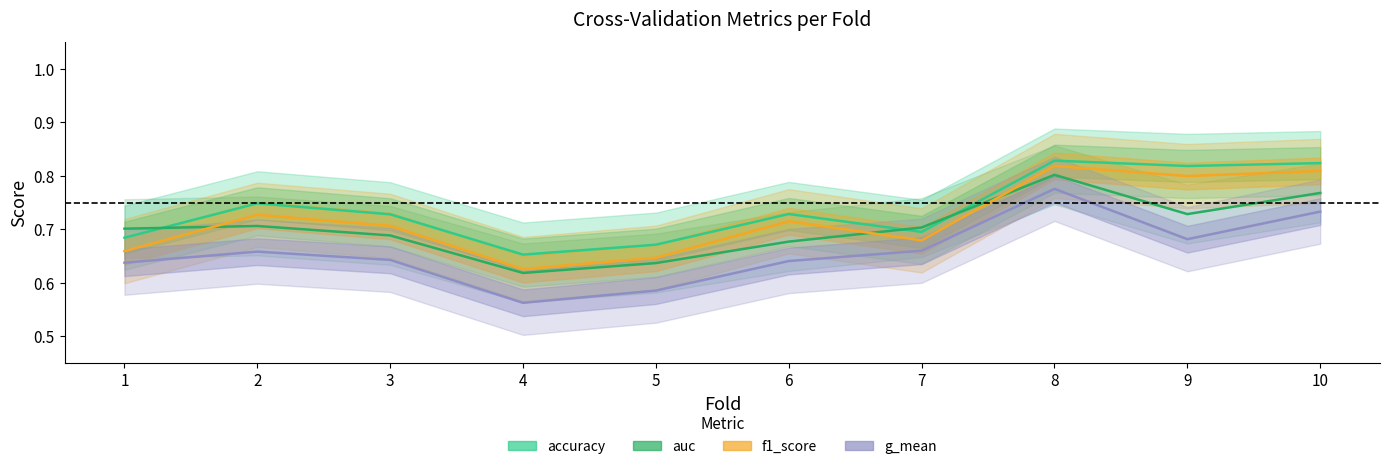

Which label corresponds to the smallest value in the chart?

4